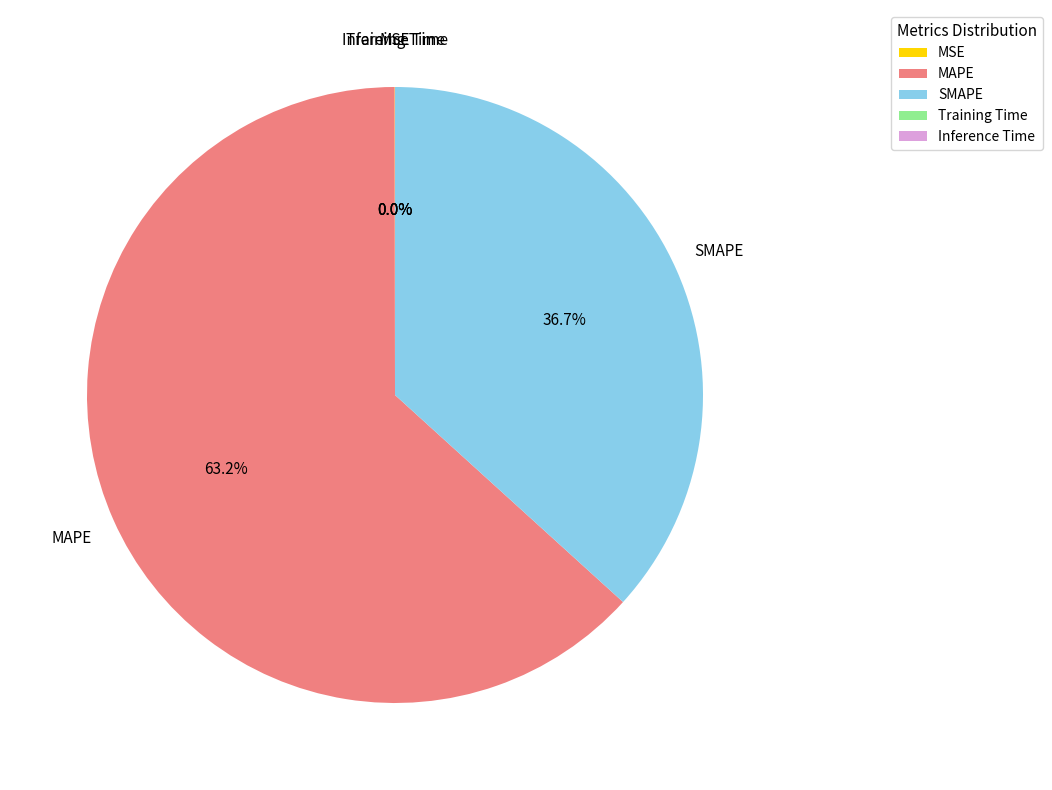

What is the ratio of the value at SMAPE to the value at MAPE?

0.6